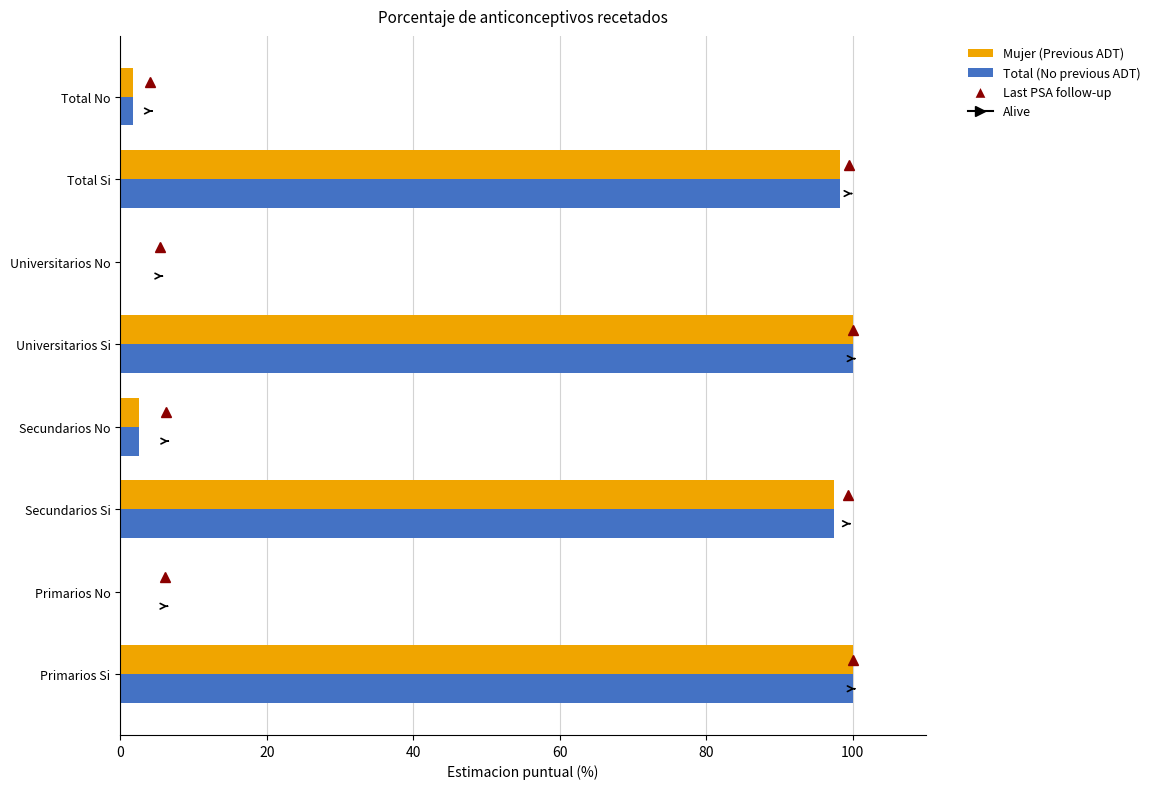

What is the sum of all Mujer (Previous ADT) values?

400.0